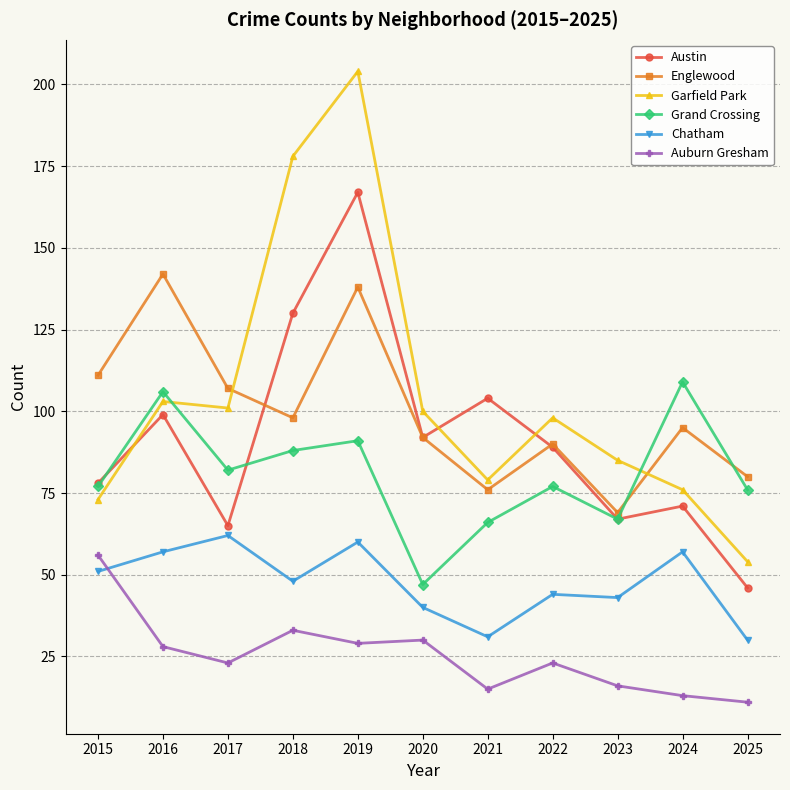

What is the approximate value of Chatham at 2016, to the nearest 10?

60